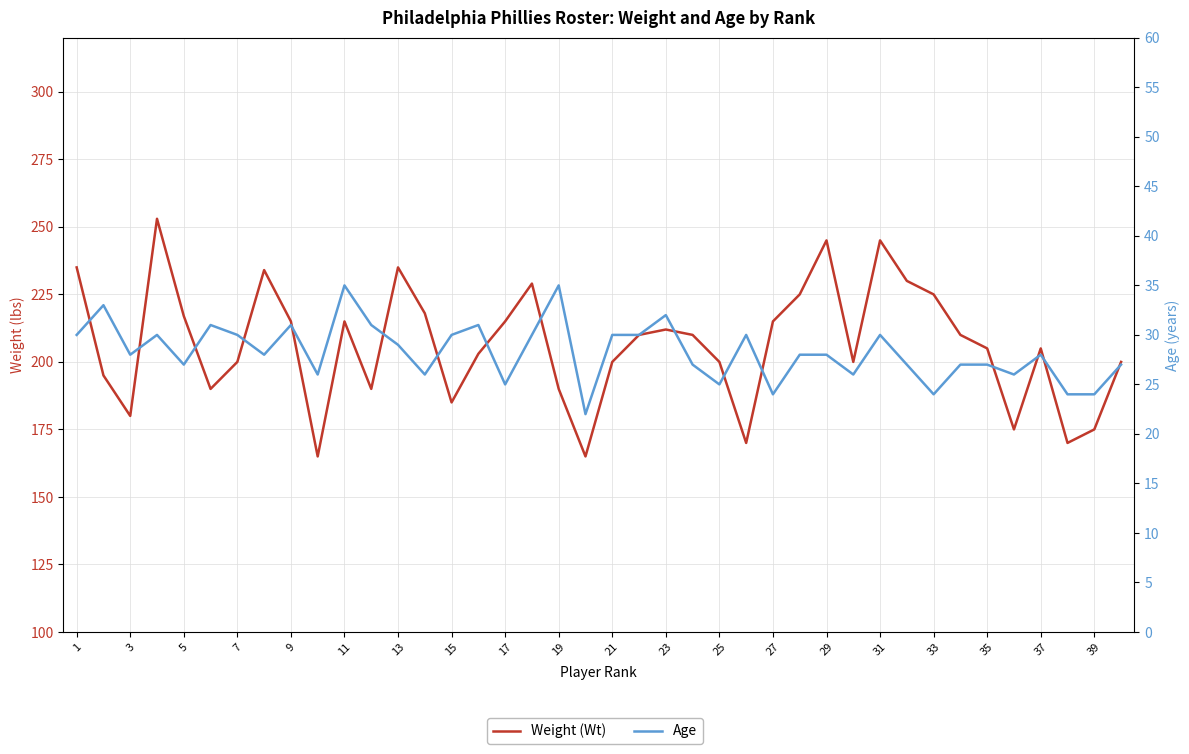

List the series in order of their peak value, lowest first.

Age, Weight (Wt)